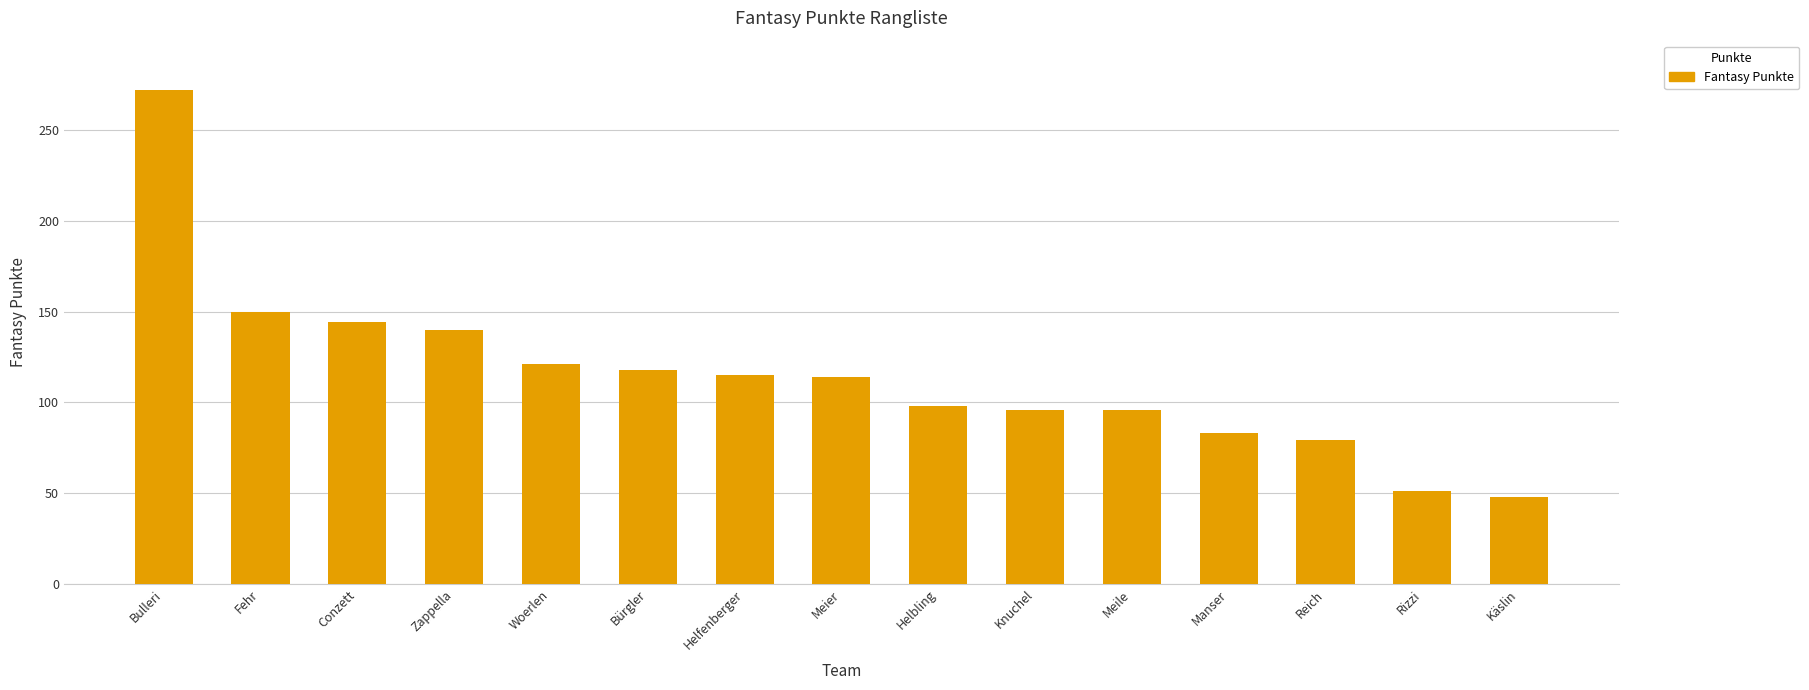

What position from the left is Bürgler?

6